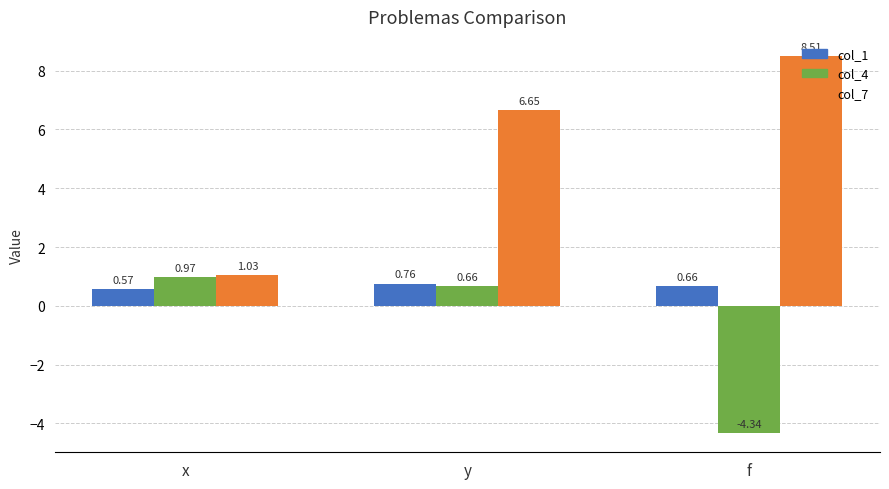

At which category is the sum across all series the highest?

y